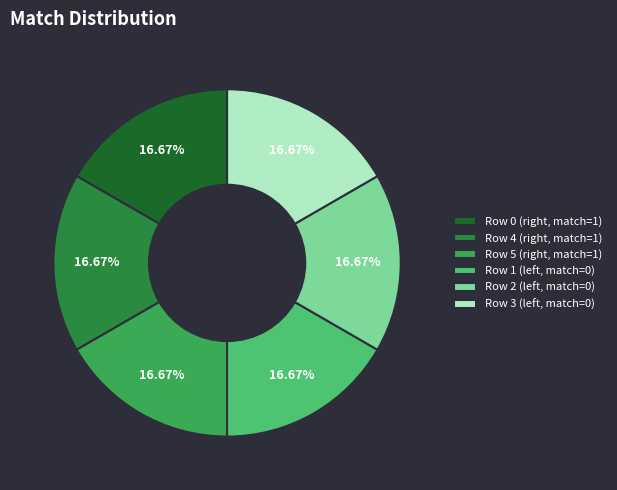

Is there any slice that represents more than half of the pie?

No